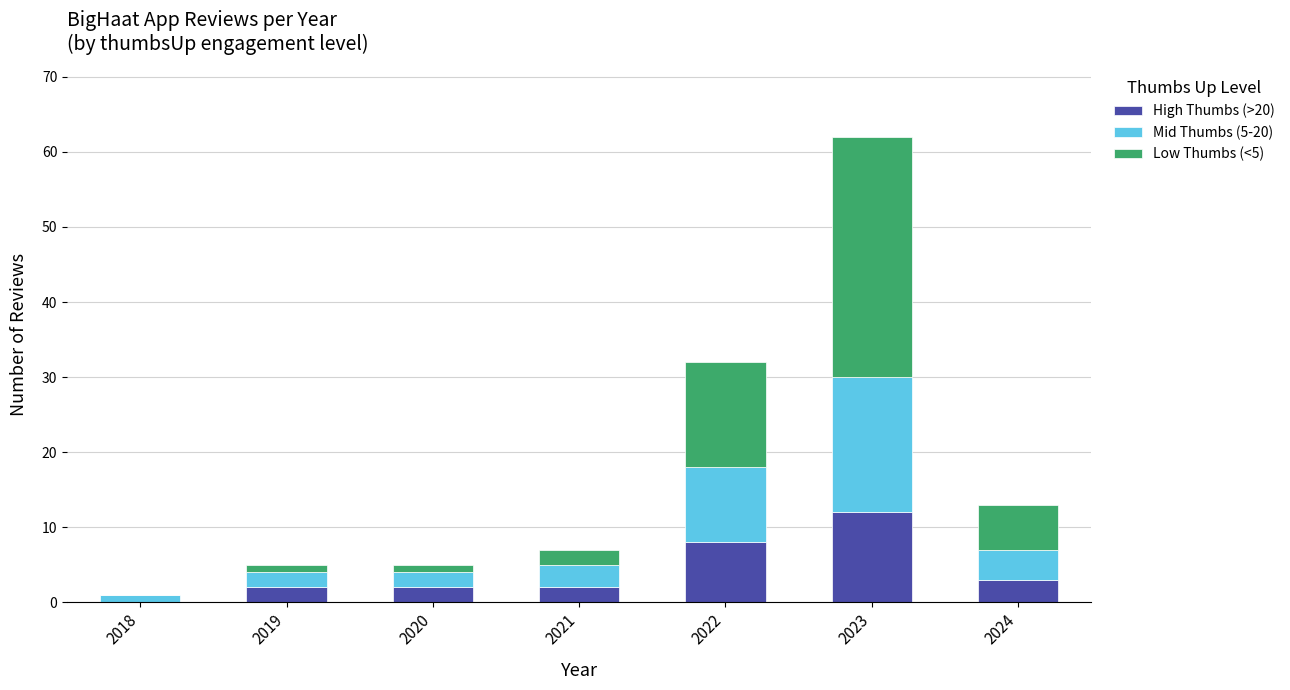

Is it true that High Thumbs (>20) equals 2 at 2019?

True